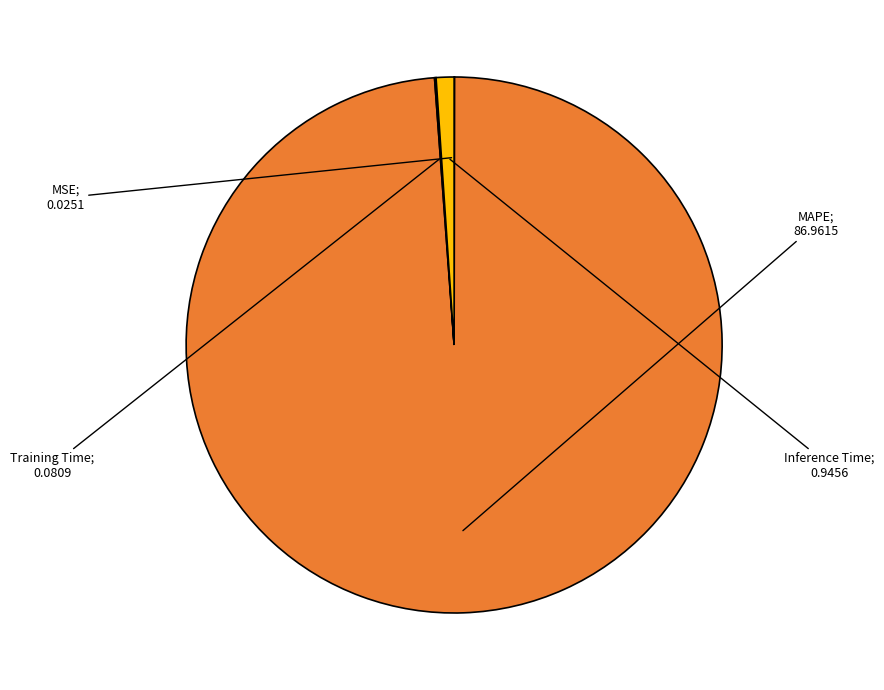

Is there a majority slice in this chart?

Yes